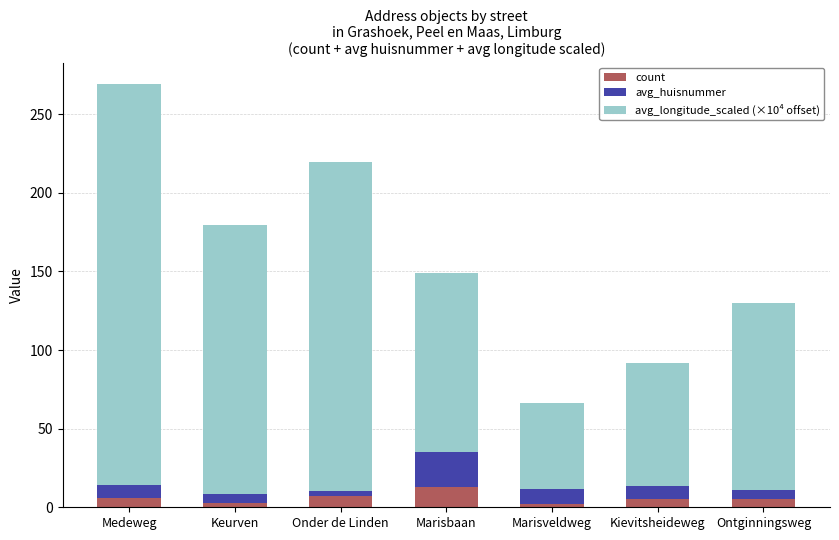

What is the highest value of the count series?

13.0